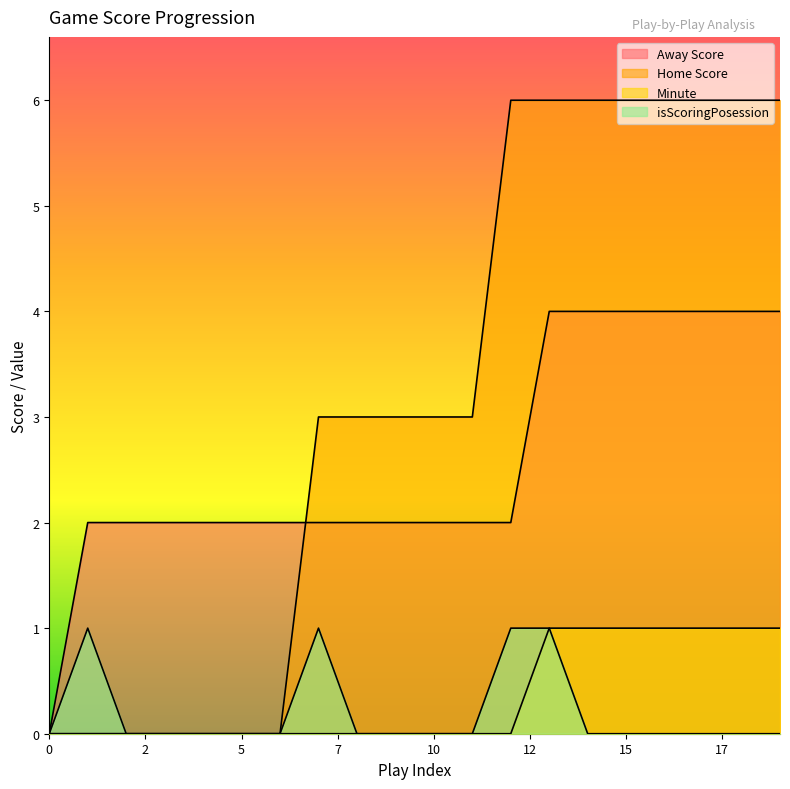

True or false: Away Score has a value of 4 at 15.

True